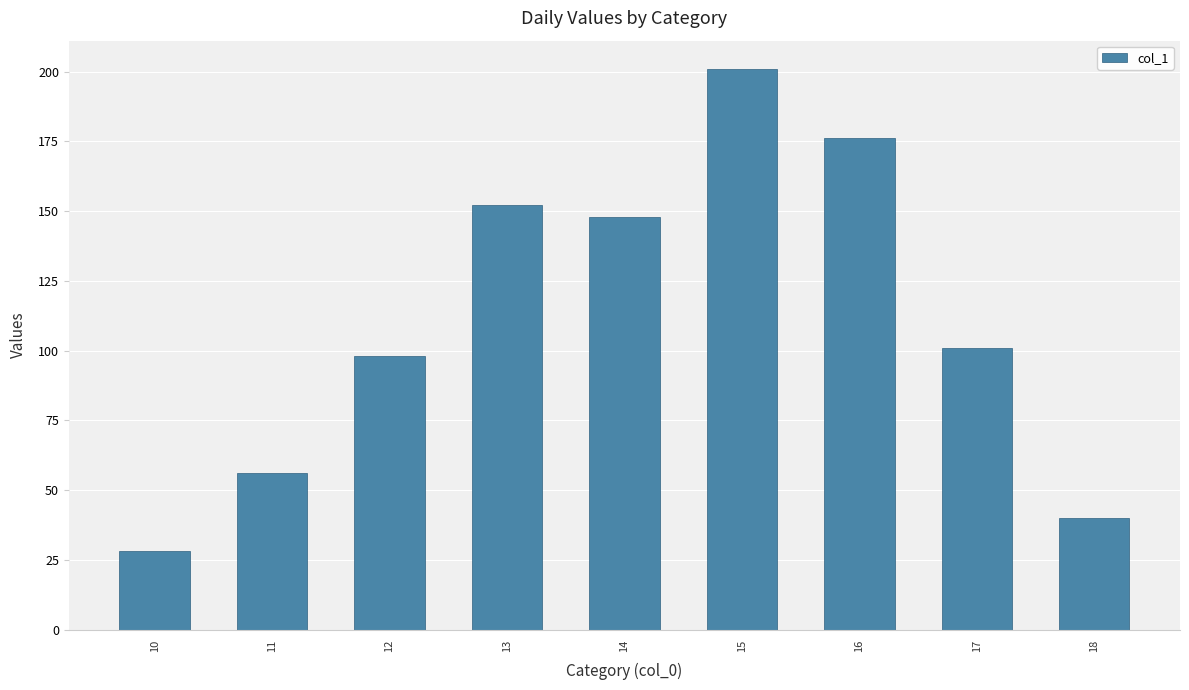

Rank the categories by value from lowest to highest.

10, 18, 11, 12, 17, 14, 13, 16, 15